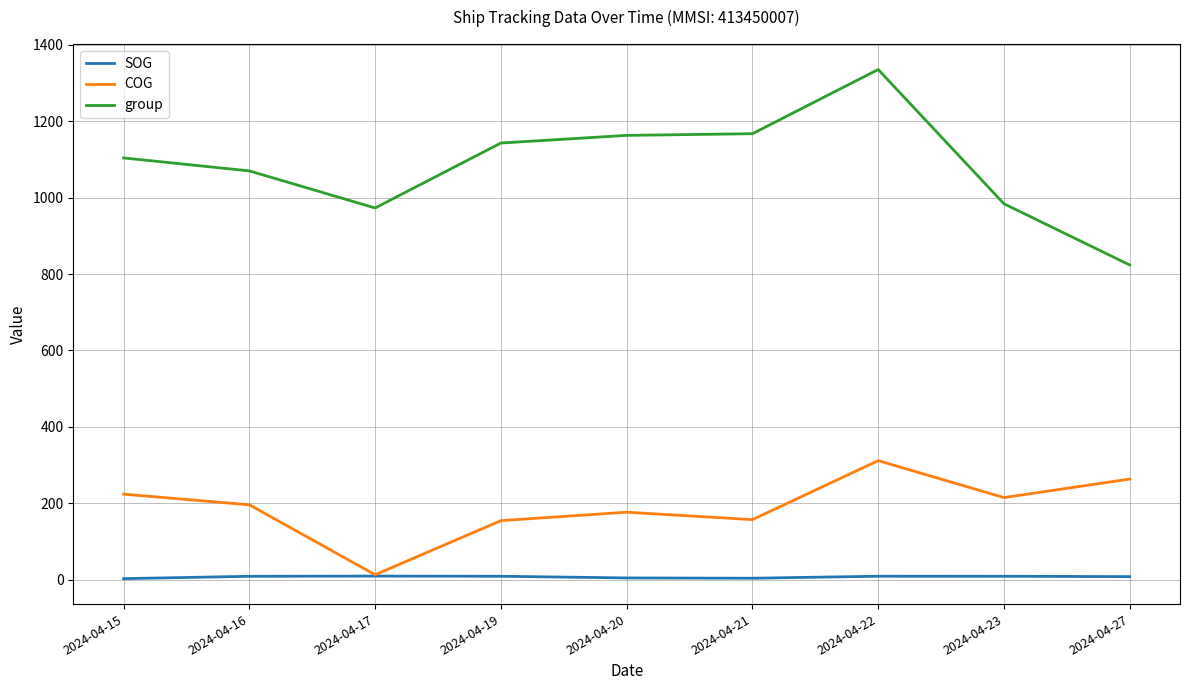

True or false: COG and group cross at least once.

False